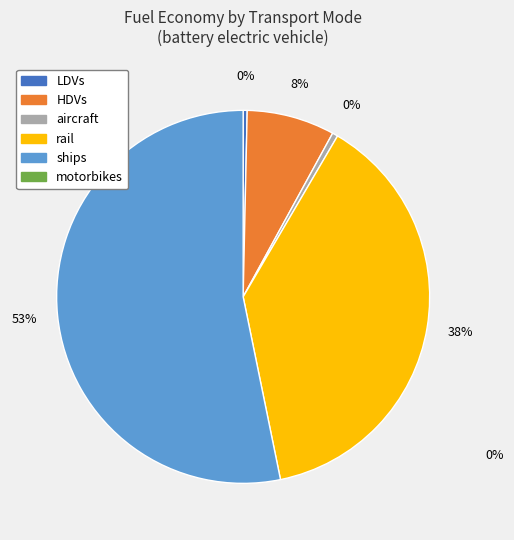

To the nearest percent, what is the average slice percentage?

20%